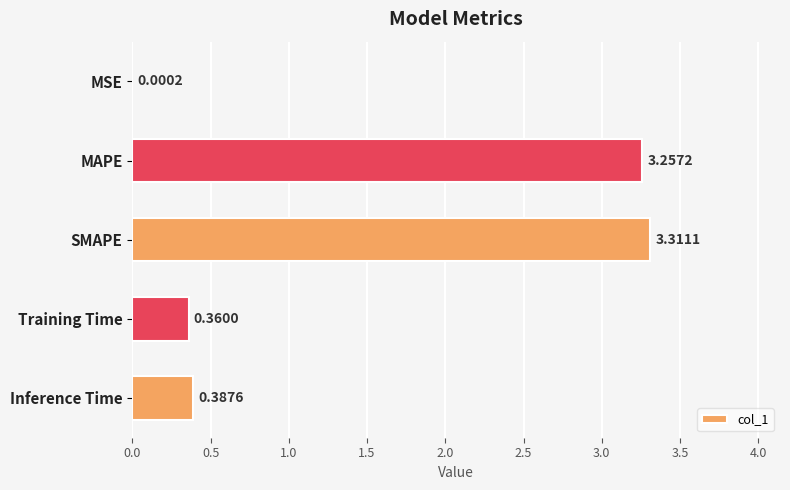

Where is the data nearest to the value 1?

Inference Time